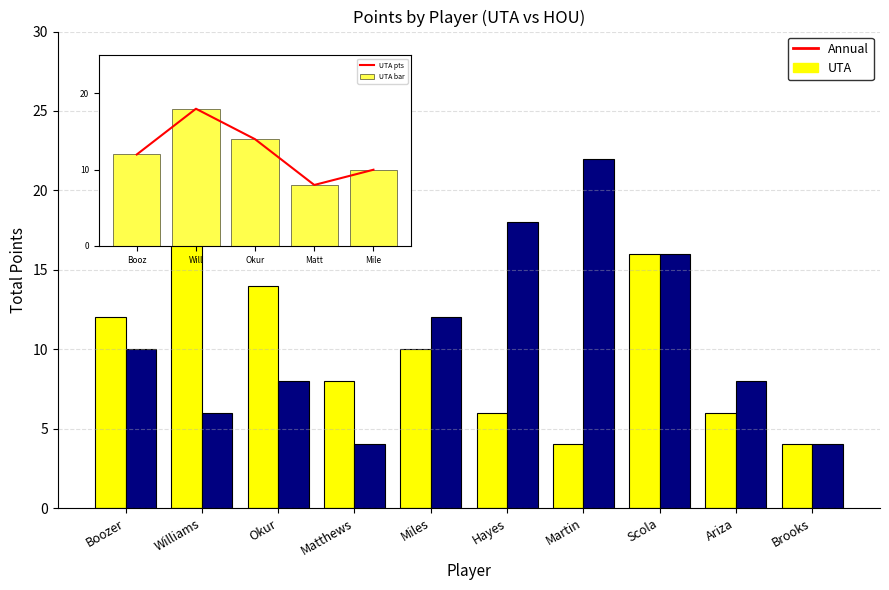

What is the spread (max minus min) of values at Boozer?

2